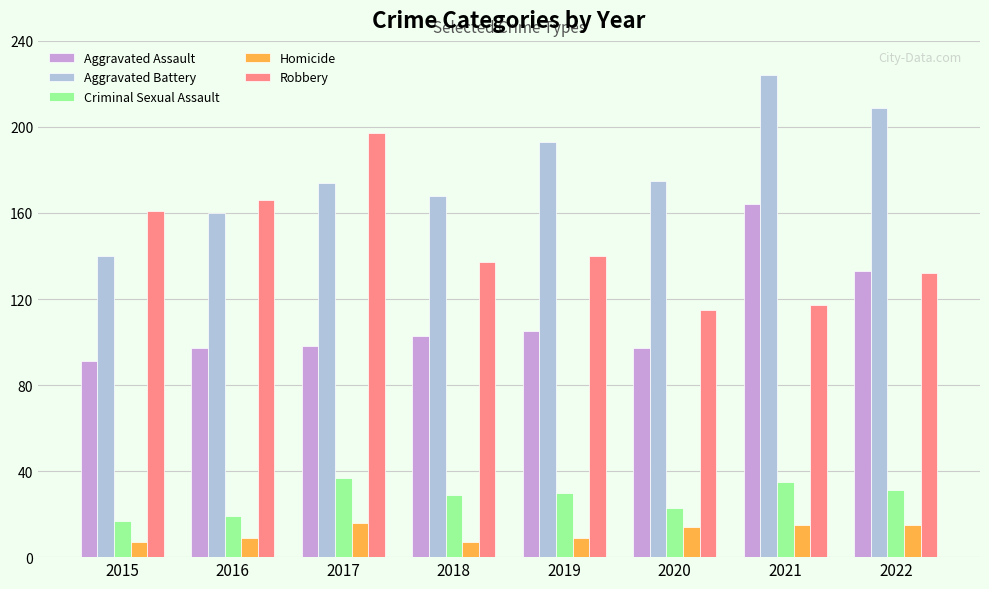

What is the difference between the second highest and minimum values in the Criminal Sexual Assault series?

18